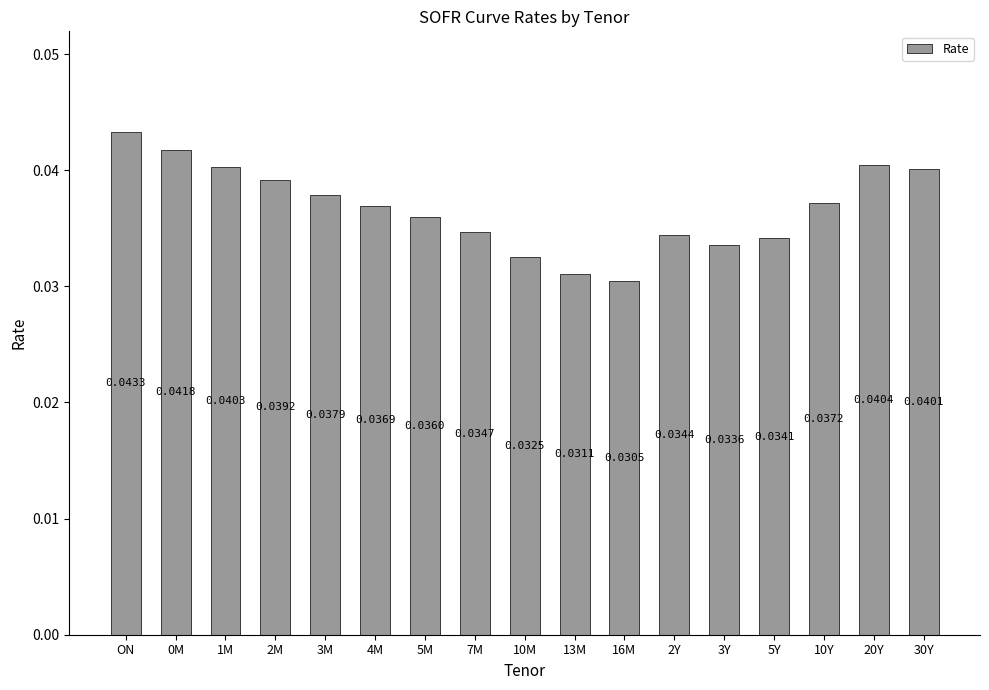

Between 5M and 5Y, which is larger?

5M